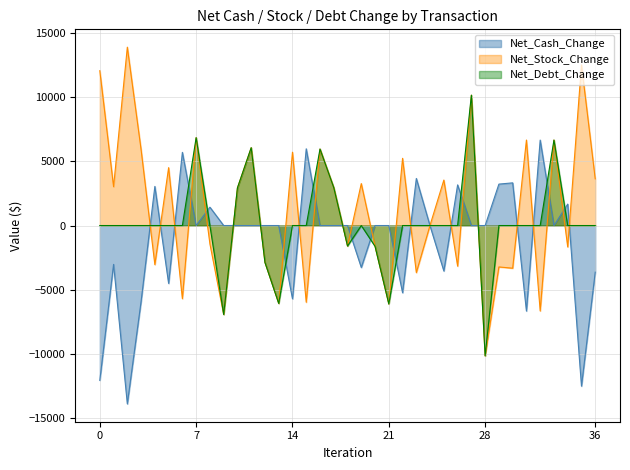

How many data points in Net_Stock_Change are less than 2923?

18